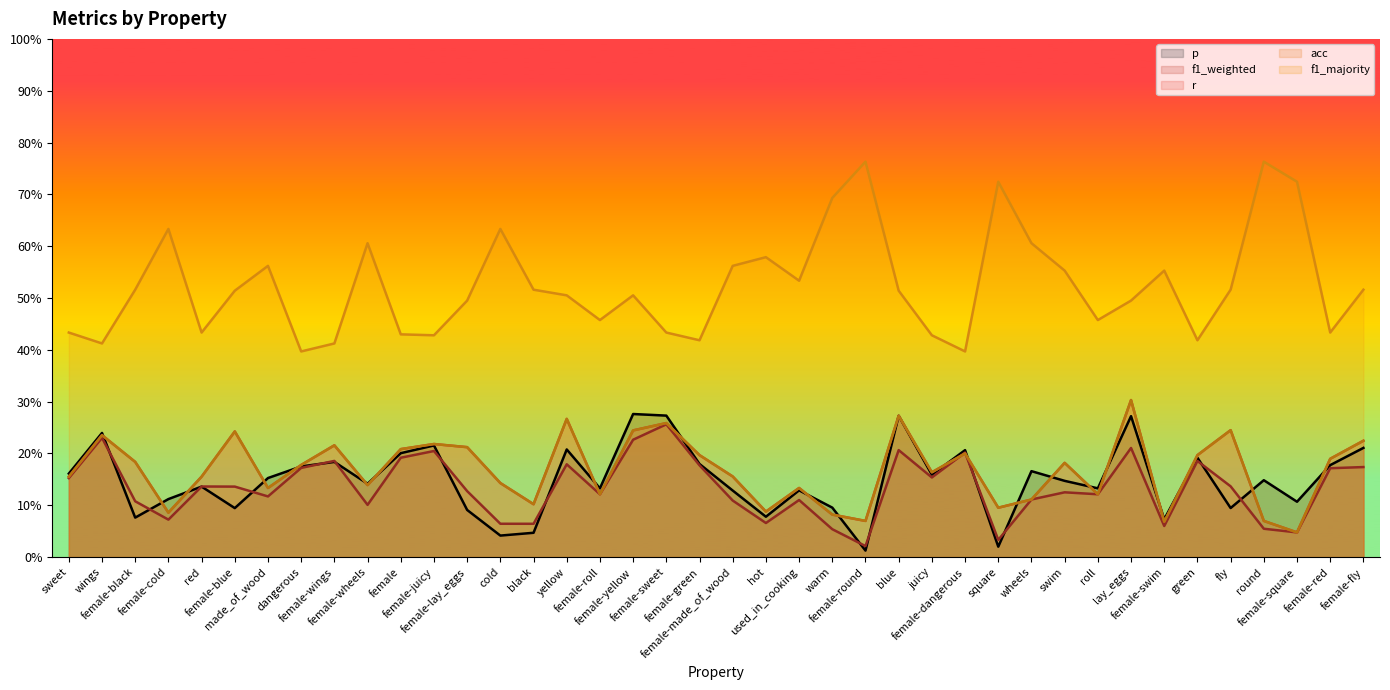

Where is the first local minimum for r?

female-cold